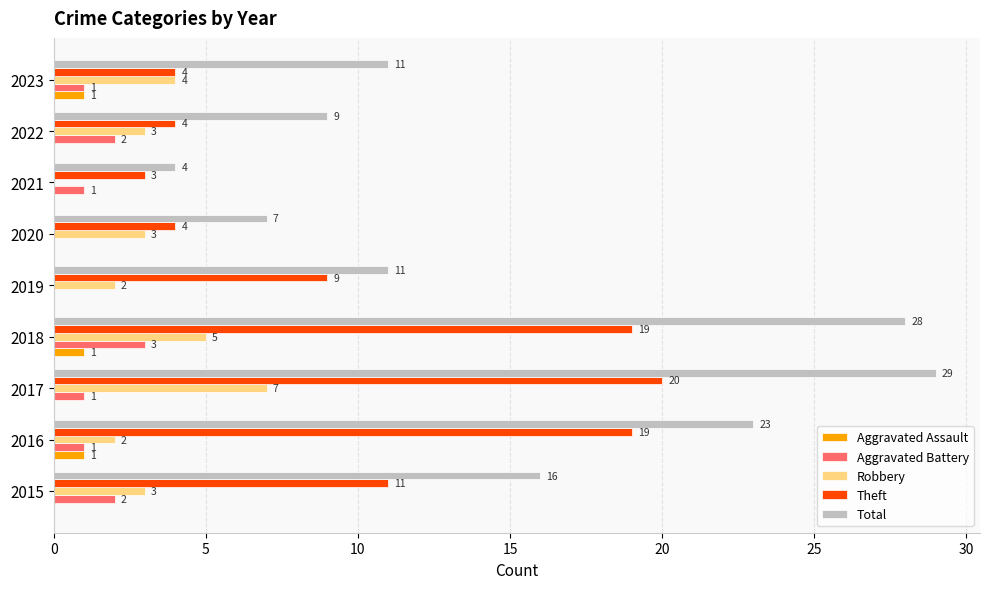

What is the sum of all Robbery values?

29